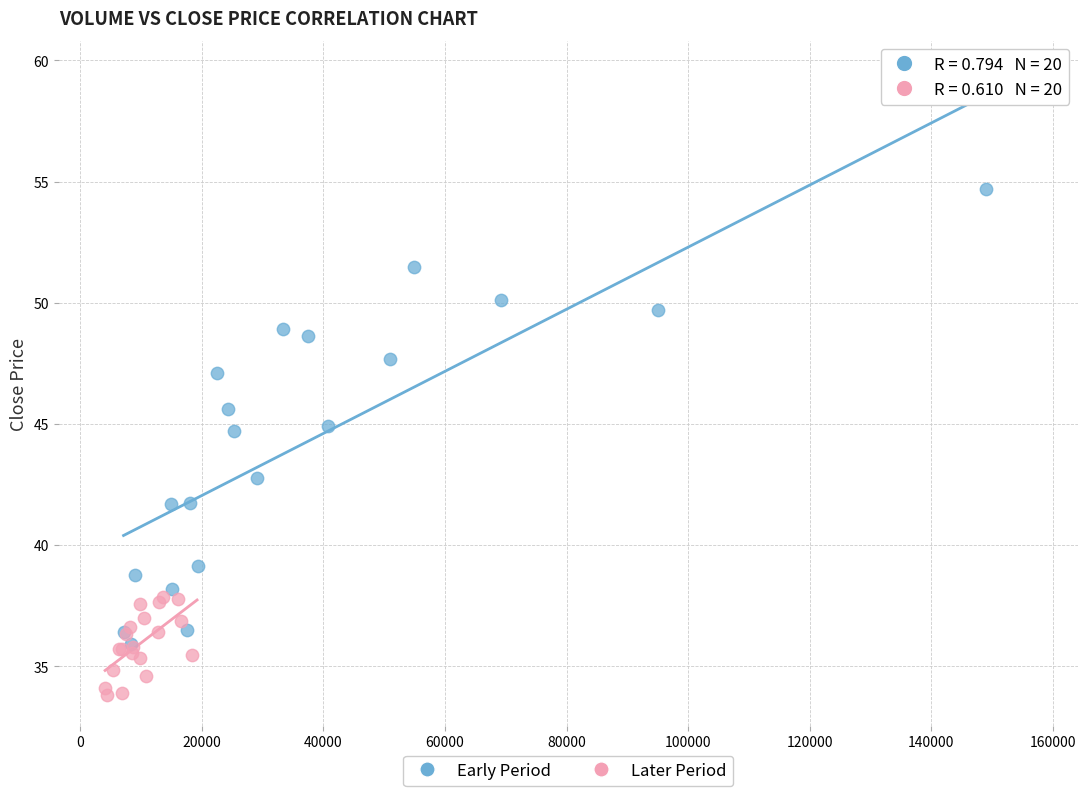

Which series reaches the maximum Y coordinate?

Early Period